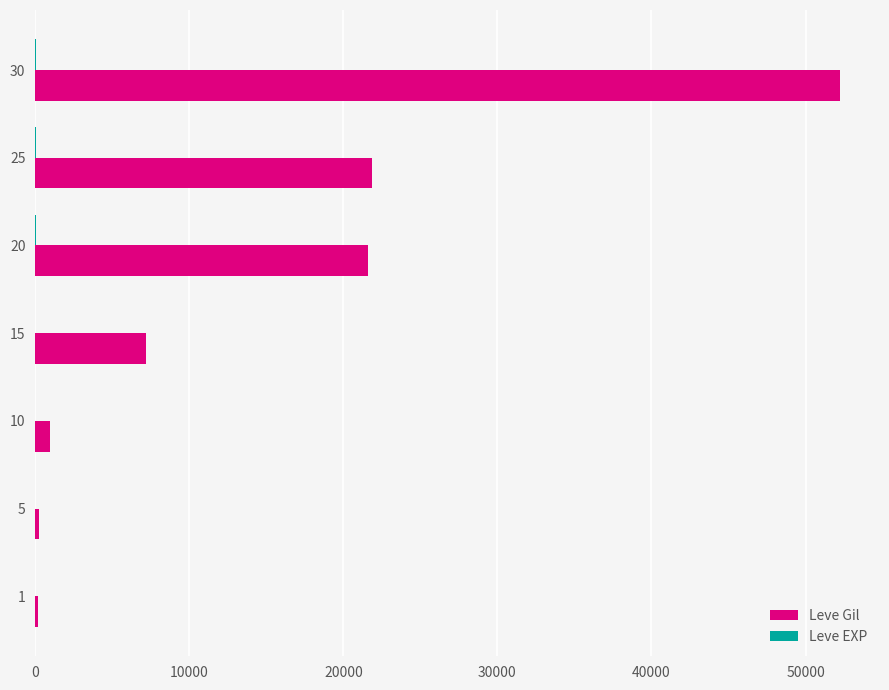

Between 1 and 30, which series saw the biggest shift?

Leve Gil